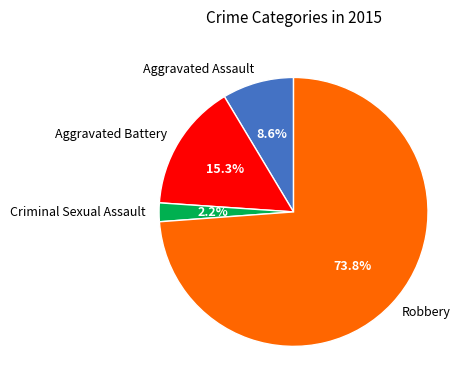

Which slice is the largest?

Robbery